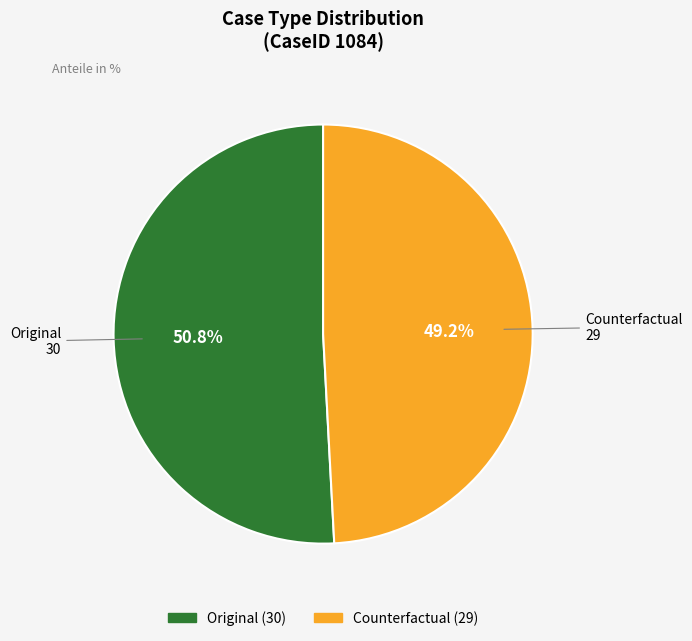

Rank the categories by value from lowest to highest.

Counterfactual, Original